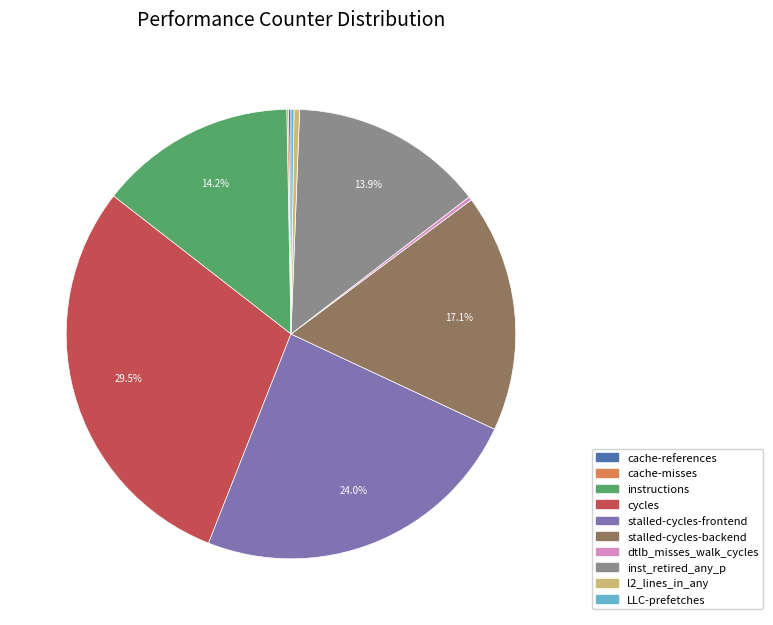

Combined, do stalled-cycles-backend and inst_retired_any_p account for over 50%?

No